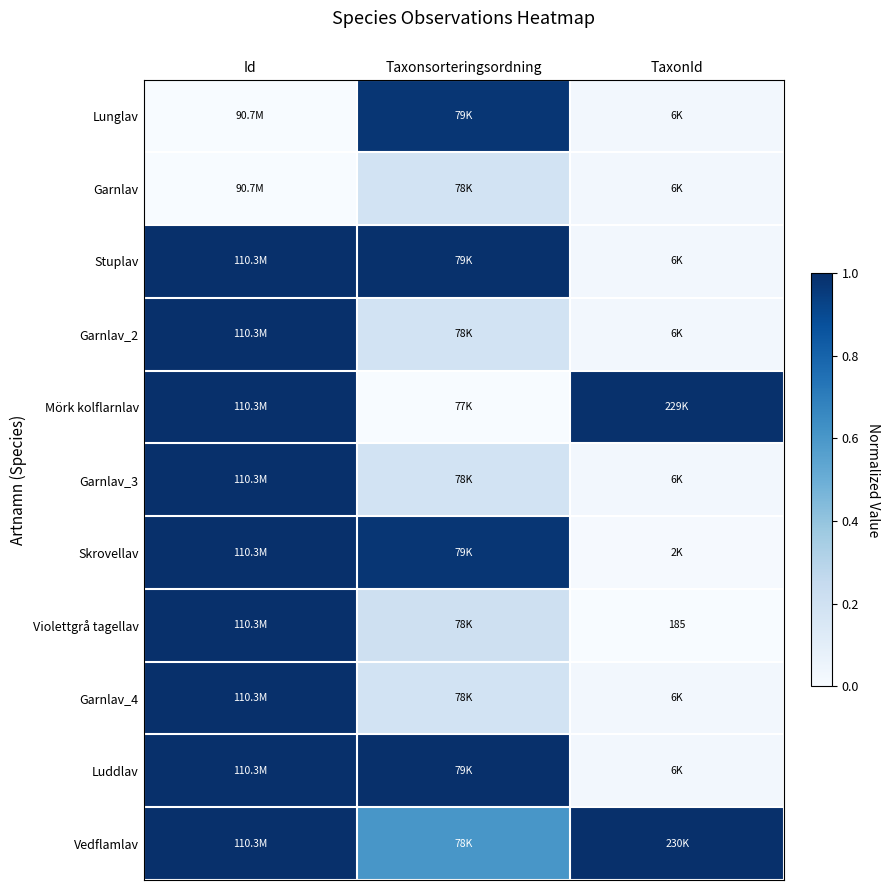

Between Id and Taxonsorteringsordning, which series saw the biggest shift?

Mörk kolflarnlav